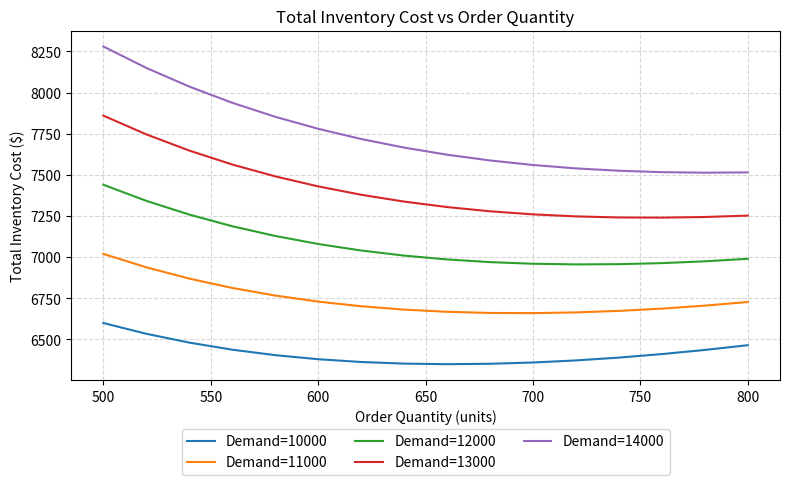

What is the difference between the maximum and minimum values in the Demand=11000 series?

360.0